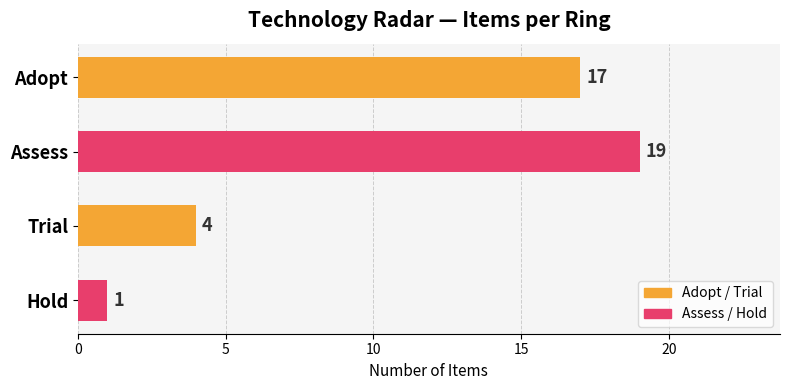

How many series are shown in this chart?

1